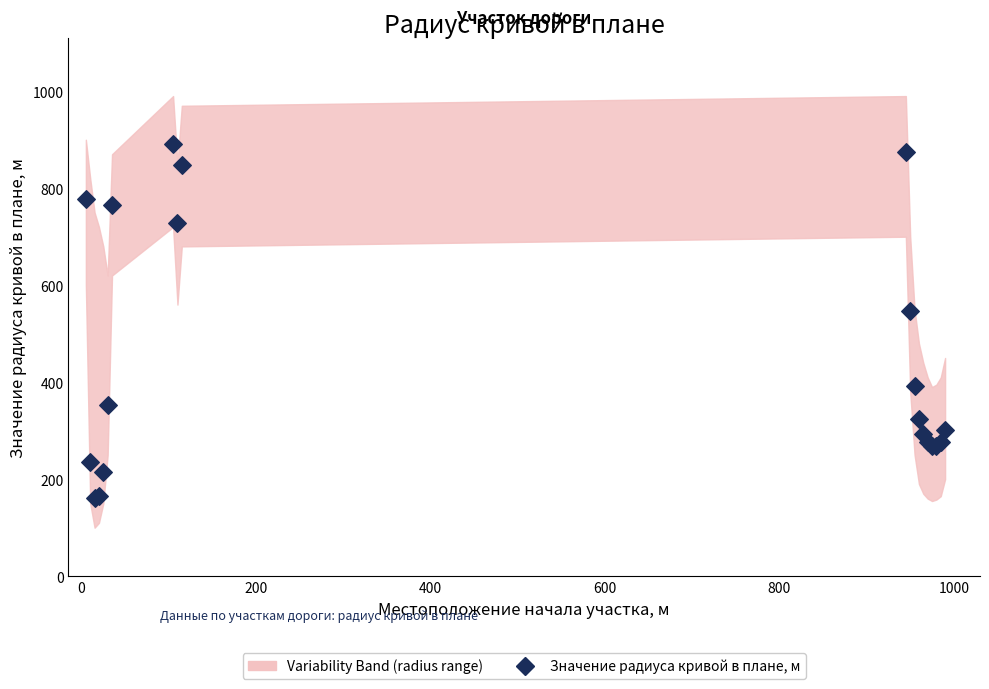

What Y value in the scatter plot is closest to 527?

546